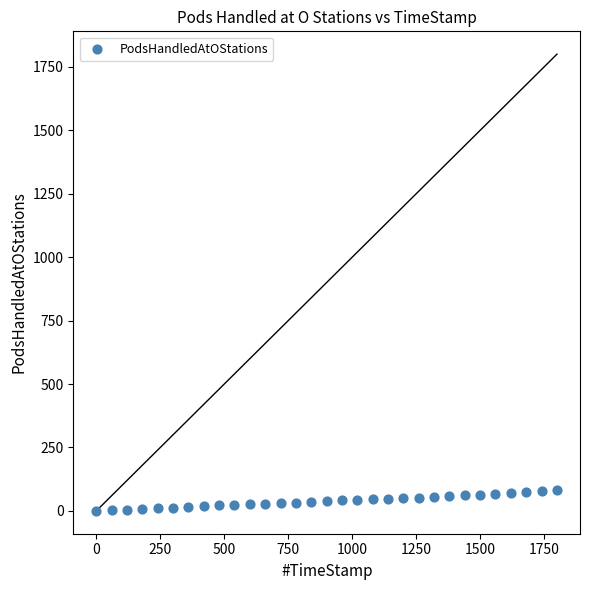

What is the range of Y values (max minus min)?

83